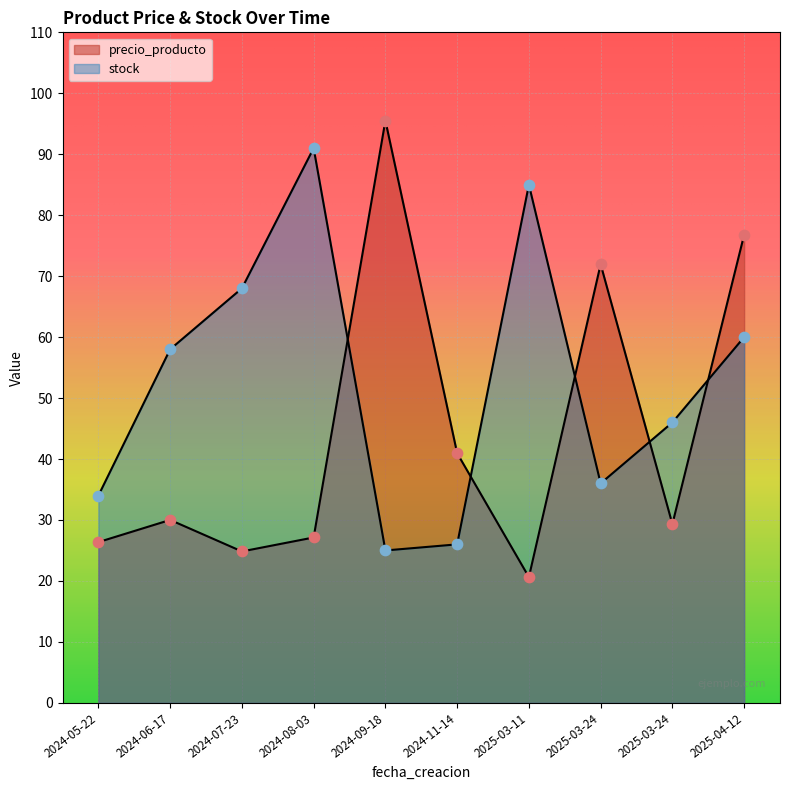

What are all the series names shown in the legend?

precio_producto, stock